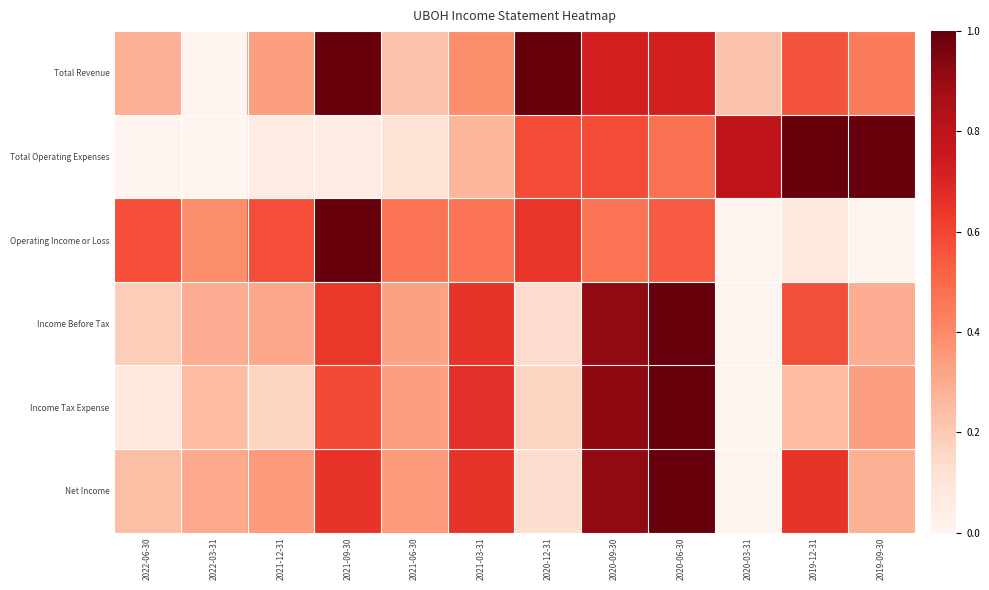

Reading right to left, transcribe all the data shown in this chart.

Total Revenue: 2019-09-30=0.4	2019-12-31=0.6	2020-03-31=0.2	2020-06-30=0.7	2020-09-30=0.7	2020-12-31=1.0	2021-03-31=0.4	2021-06-30=0.2	2021-09-30=1.0	2021-12-31=0.3	2022-03-31=0.0	2022-06-30=0.3
Total Operating Expenses: 2019-09-30=1.0	2019-12-31=1.0	2020-03-31=0.8	2020-06-30=0.5	2020-09-30=0.6	2020-12-31=0.6	2021-03-31=0.3	2021-06-30=0.1	2021-09-30=0.1	2021-12-31=0.1	2022-03-31=0.0	2022-06-30=0.0
Operating Income or Loss: 2019-09-30=0.0	2019-12-31=0.1	2020-03-31=0.0	2020-06-30=0.5	2020-09-30=0.5	2020-12-31=0.6	2021-03-31=0.5	2021-06-30=0.5	2021-09-30=1.0	2021-12-31=0.6	2022-03-31=0.4	2022-06-30=0.6
Income Before Tax: 2019-09-30=0.3	2019-12-31=0.6	2020-03-31=0.0	2020-06-30=1.0	2020-09-30=0.9	2020-12-31=0.1	2021-03-31=0.7	2021-06-30=0.3	2021-09-30=0.6	2021-12-31=0.3	2022-03-31=0.3	2022-06-30=0.2
Income Tax Expense: 2019-09-30=0.3	2019-12-31=0.2	2020-03-31=0.0	2020-06-30=1.0	2020-09-30=0.9	2020-12-31=0.2	2021-03-31=0.7	2021-06-30=0.3	2021-09-30=0.6	2021-12-31=0.2	2022-03-31=0.2	2022-06-30=0.1
Net Income: 2019-09-30=0.3	2019-12-31=0.7	2020-03-31=0.0	2020-06-30=1.0	2020-09-30=0.9	2020-12-31=0.1	2021-03-31=0.7	2021-06-30=0.3	2021-09-30=0.7	2021-12-31=0.3	2022-03-31=0.3	2022-06-30=0.2